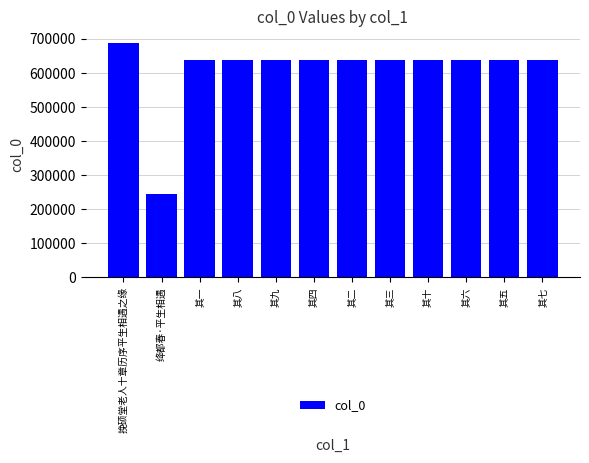

What is the average value?

608529